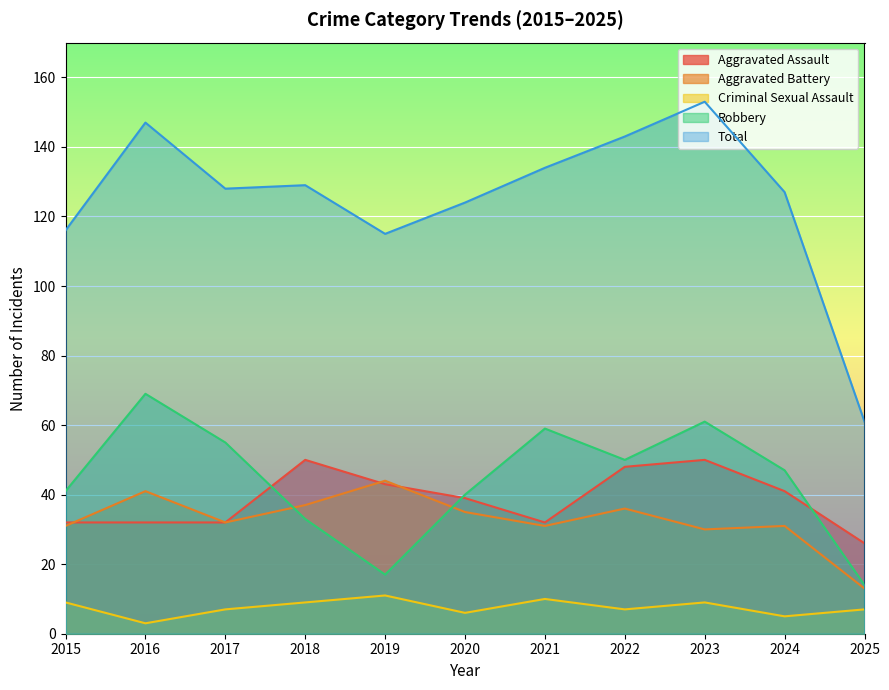

What is the difference between the maximum and minimum values in the Aggravated Assault series?

24